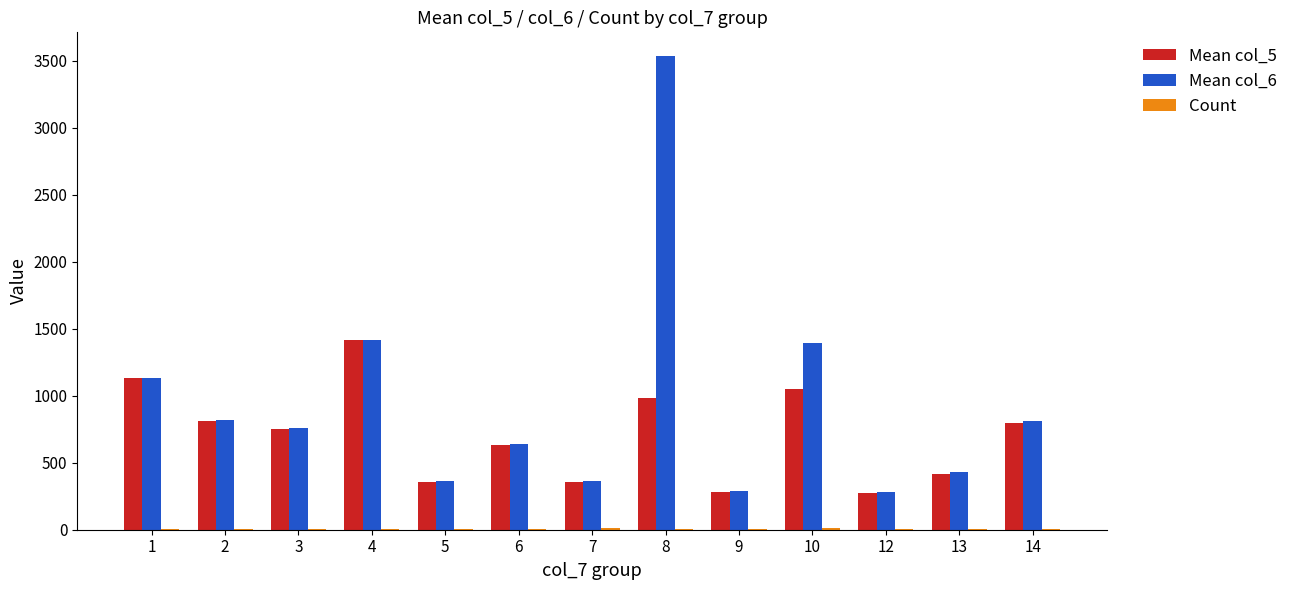

What is the maximum value shown in the chart?

3536.3